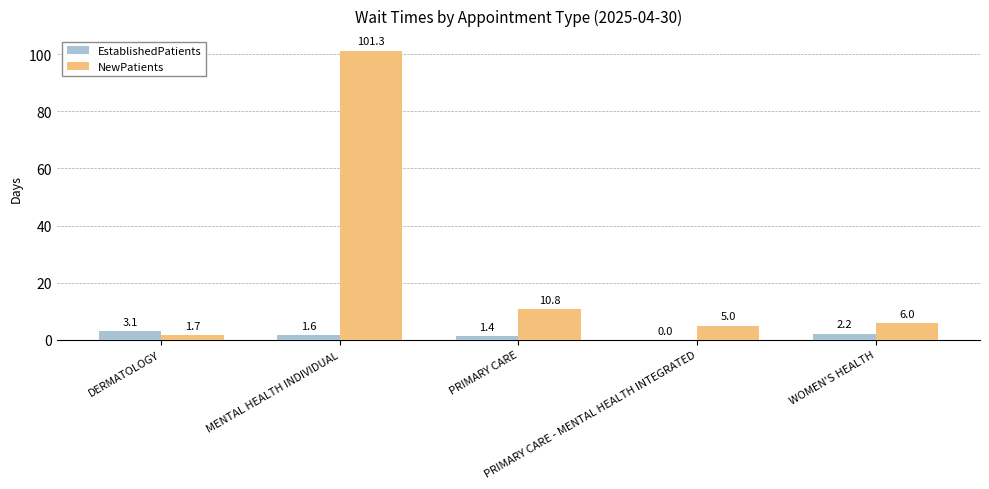

Which series has the largest total across all categories?

NewPatients